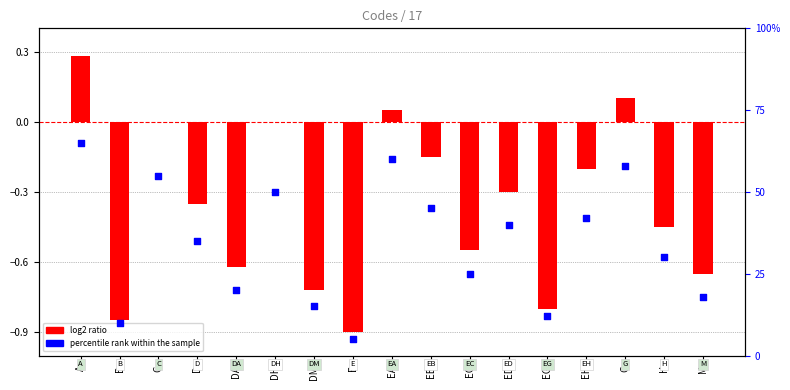

At how many categories does at least one series exceed 0?

17